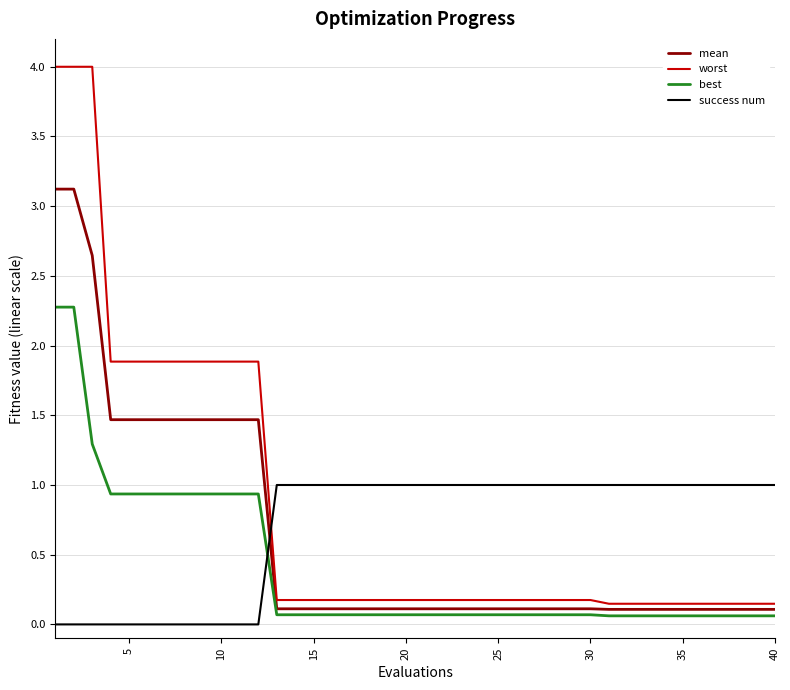

Which series has the widest spread of values?

worst